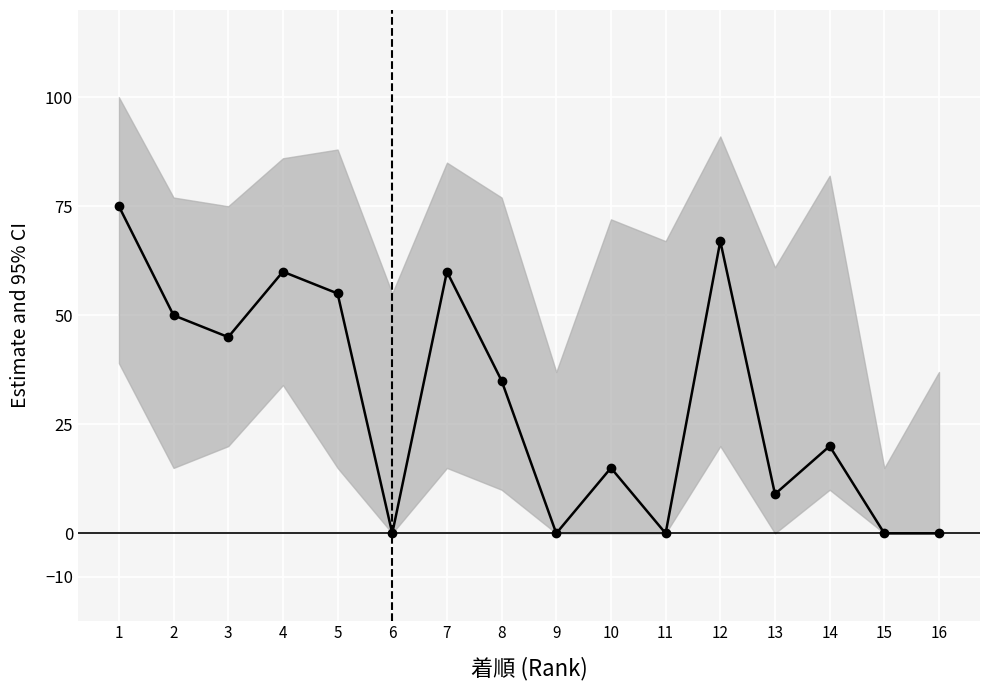

How many interior local peaks (higher than both neighbors) does the data have?

5